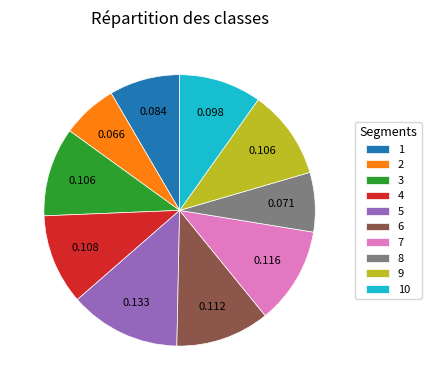

Combined, do 9 and 4 account for over 50%?

No